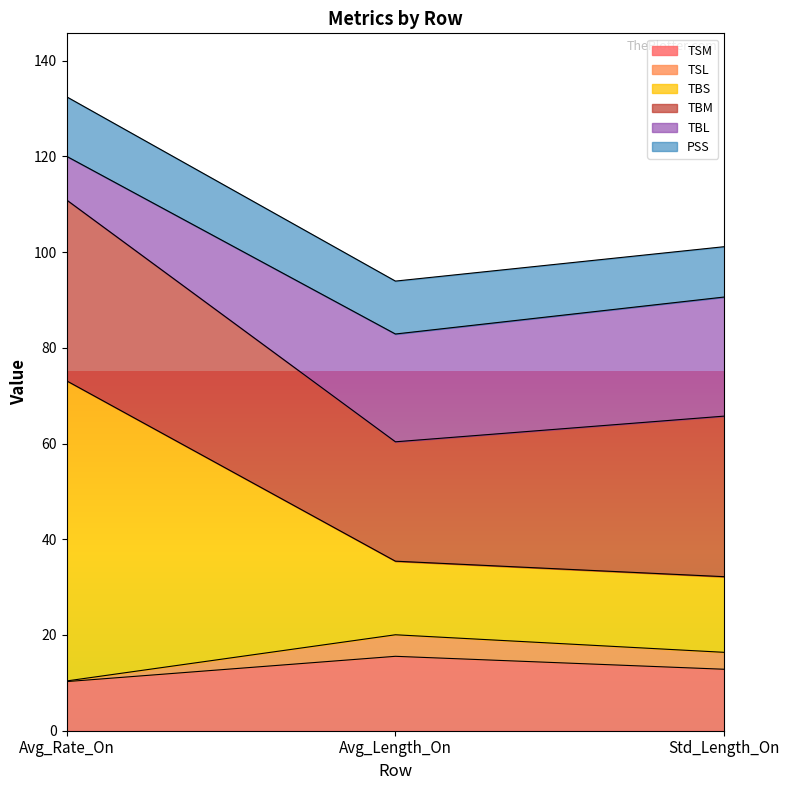

At which category is the sum across all series the highest?

Avg_Rate_On